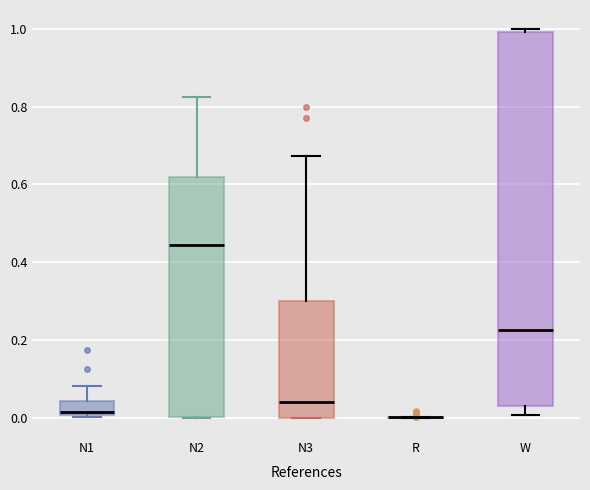

Which box is the tallest, from its lower edge to its upper edge?

W